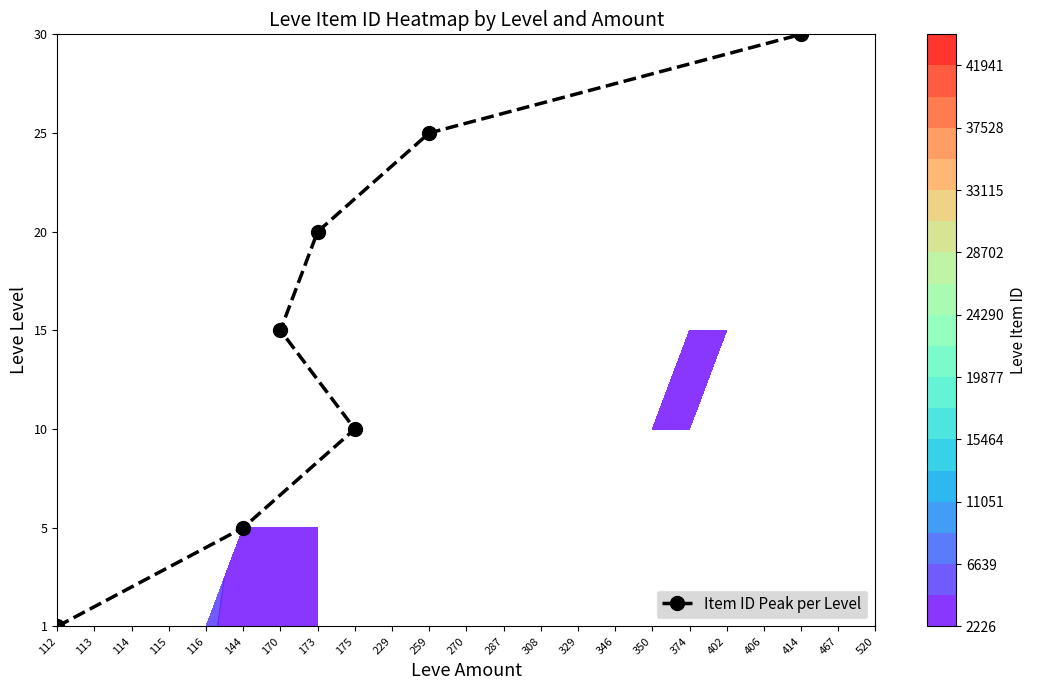

What is the difference between the second highest and second lowest values?

4